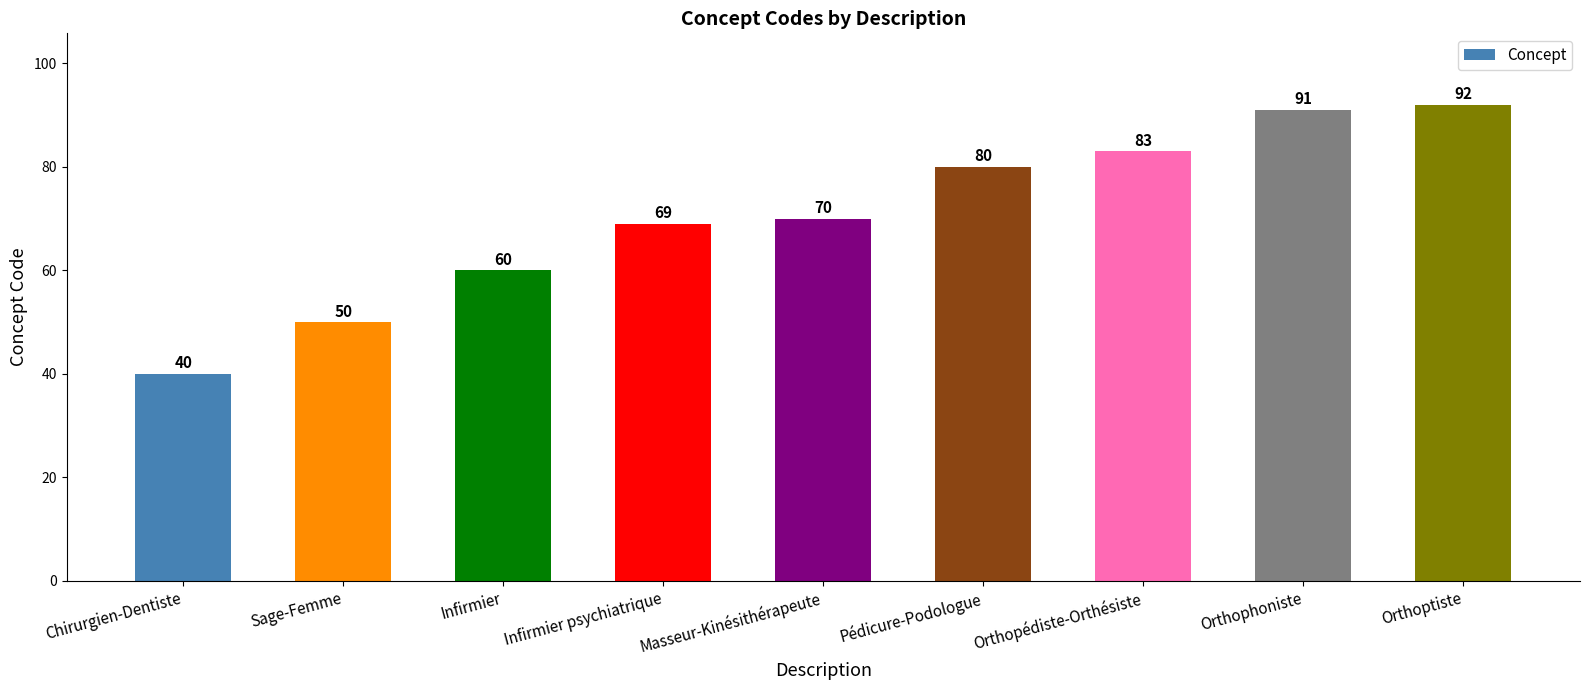

Which category has the highest value across all series?

Orthoptiste